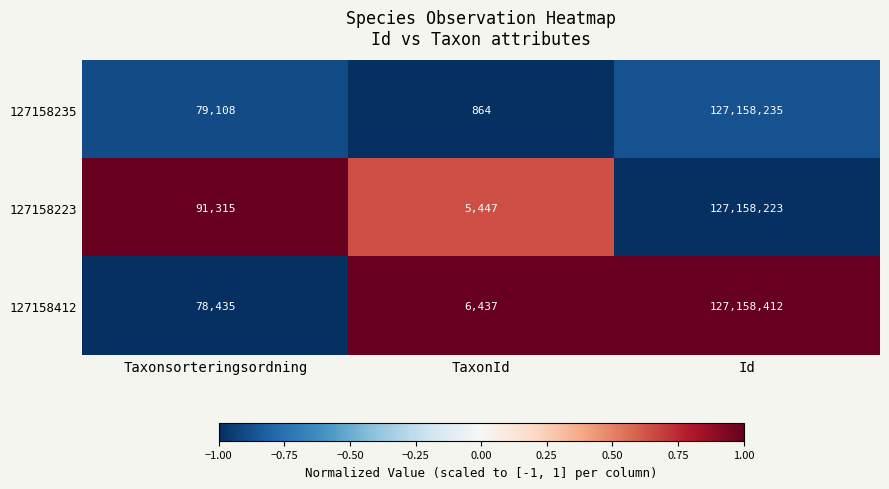

The 127158235 series shows 1199 at TaxonId. True or false?

False